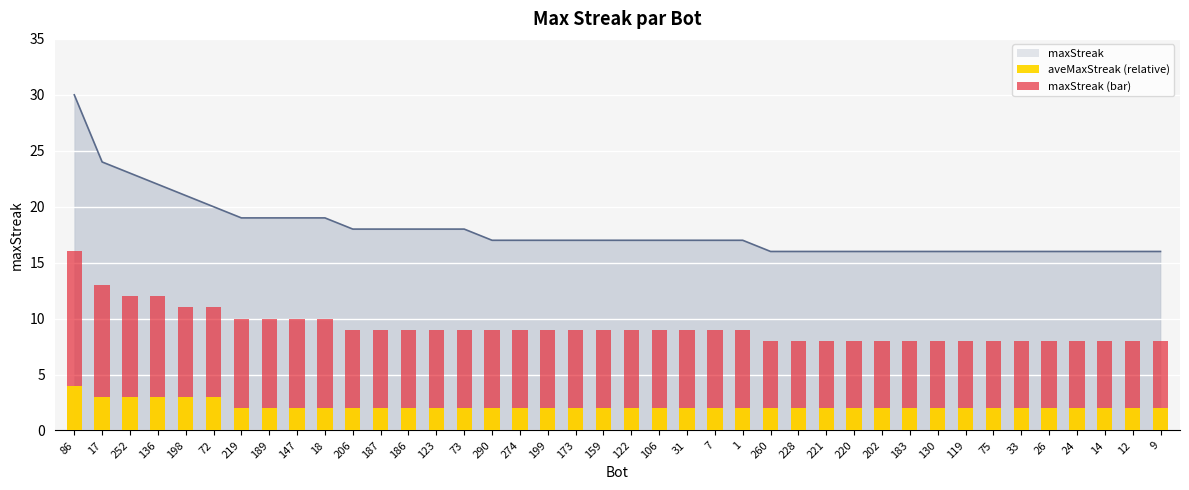

Which category has the highest value in the maxStreak series?

86